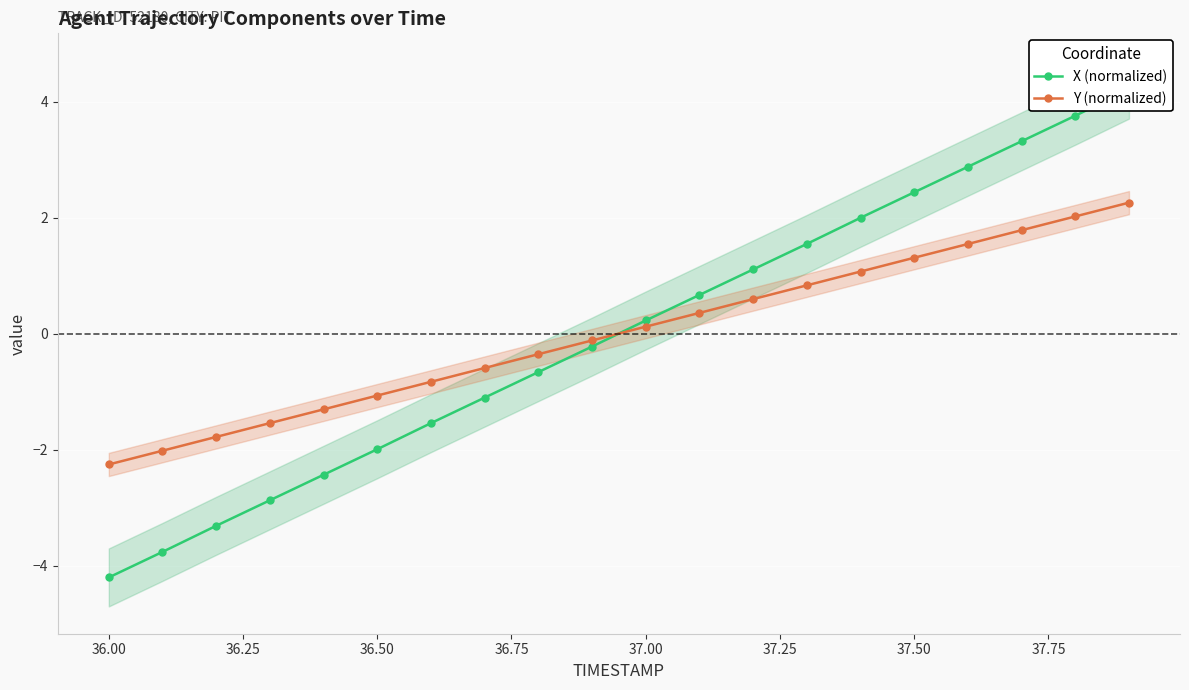

What is the minimum value for Y (normalized)?

-2.3